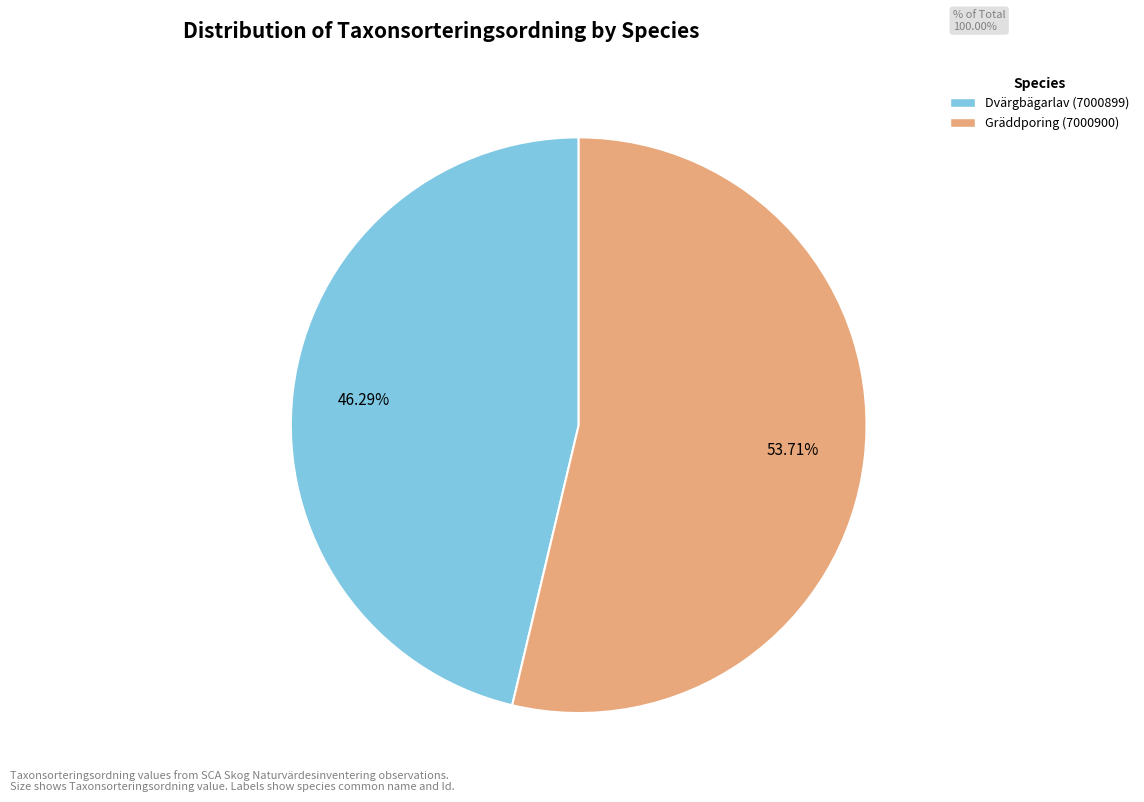

What percentage do Gräddporing (7000900) and Dvärgbägarlav (7000899) together represent?

100.0%